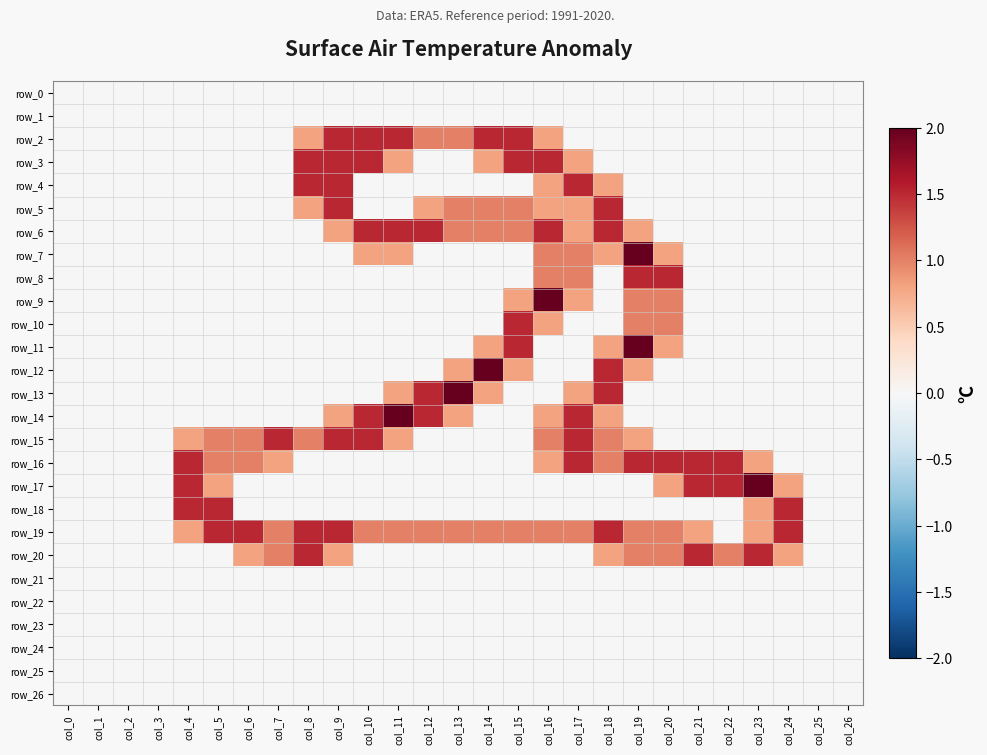

Reading right to left, transcribe all the data shown in this chart.

row_0: 0.0	0.0	0.0	0.0	0.0	0.0	0.0	0.0	0.0	0.0	0.0	0.0	0.0	0.0	0.0	0.0	0.0	0.0	0.0	0.0	0.0	0.0	0.0	0.0	0.0	0.0	0.0
row_1: 0.0	0.0	0.0	0.0	0.0	0.0	0.0	0.0	0.0	0.0	0.0	0.0	0.0	0.0	0.0	0.0	0.0	0.0	0.0	0.0	0.0	0.0	0.0	0.0	0.0	0.0	0.0
row_2: 0.0	0.0	0.0	0.0	0.0	0.0	0.0	0.0	0.0	0.0	0.8	1.5	1.5	1.0	1.0	1.5	1.5	1.5	0.8	0.0	0.0	0.0	0.0	0.0	0.0	0.0	0.0
row_3: 0.0	0.0	0.0	0.0	0.0	0.0	0.0	0.0	0.0	0.8	1.5	1.5	0.8	0.0	0.0	0.8	1.5	1.5	1.5	0.0	0.0	0.0	0.0	0.0	0.0	0.0	0.0
row_4: 0.0	0.0	0.0	0.0	0.0	0.0	0.0	0.0	0.8	1.5	0.8	0.0	0.0	0.0	0.0	0.0	0.0	1.5	1.5	0.0	0.0	0.0	0.0	0.0	0.0	0.0	0.0
row_5: 0.0	0.0	0.0	0.0	0.0	0.0	0.0	0.0	1.5	0.8	0.8	1.0	1.0	1.0	0.8	0.0	0.0	1.5	0.8	0.0	0.0	0.0	0.0	0.0	0.0	0.0	0.0
row_6: 0.0	0.0	0.0	0.0	0.0	0.0	0.0	0.8	1.5	0.8	1.5	1.0	1.0	1.0	1.5	1.5	1.5	0.8	0.0	0.0	0.0	0.0	0.0	0.0	0.0	0.0	0.0
row_7: 0.0	0.0	0.0	0.0	0.0	0.0	0.8	2.0	0.8	1.0	1.0	0.0	0.0	0.0	0.0	0.8	0.8	0.0	0.0	0.0	0.0	0.0	0.0	0.0	0.0	0.0	0.0
row_8: 0.0	0.0	0.0	0.0	0.0	0.0	1.5	1.5	0.0	1.0	1.0	0.0	0.0	0.0	0.0	0.0	0.0	0.0	0.0	0.0	0.0	0.0	0.0	0.0	0.0	0.0	0.0
row_9: 0.0	0.0	0.0	0.0	0.0	0.0	1.0	1.0	0.0	0.8	2.0	0.8	0.0	0.0	0.0	0.0	0.0	0.0	0.0	0.0	0.0	0.0	0.0	0.0	0.0	0.0	0.0
row_10: 0.0	0.0	0.0	0.0	0.0	0.0	1.0	1.0	0.0	0.0	0.8	1.5	0.0	0.0	0.0	0.0	0.0	0.0	0.0	0.0	0.0	0.0	0.0	0.0	0.0	0.0	0.0
row_11: 0.0	0.0	0.0	0.0	0.0	0.0	0.8	2.0	0.8	0.0	0.0	1.5	0.8	0.0	0.0	0.0	0.0	0.0	0.0	0.0	0.0	0.0	0.0	0.0	0.0	0.0	0.0
row_12: 0.0	0.0	0.0	0.0	0.0	0.0	0.0	0.8	1.5	0.0	0.0	0.8	2.0	0.8	0.0	0.0	0.0	0.0	0.0	0.0	0.0	0.0	0.0	0.0	0.0	0.0	0.0
row_13: 0.0	0.0	0.0	0.0	0.0	0.0	0.0	0.0	1.5	0.8	0.0	0.0	0.8	2.0	1.5	0.8	0.0	0.0	0.0	0.0	0.0	0.0	0.0	0.0	0.0	0.0	0.0
row_14: 0.0	0.0	0.0	0.0	0.0	0.0	0.0	0.0	0.8	1.5	0.8	0.0	0.0	0.8	1.5	2.0	1.5	0.8	0.0	0.0	0.0	0.0	0.0	0.0	0.0	0.0	0.0
row_15: 0.0	0.0	0.0	0.0	0.0	0.0	0.0	0.8	1.0	1.5	1.0	0.0	0.0	0.0	0.0	0.8	1.5	1.5	1.0	1.5	1.0	1.0	0.8	0.0	0.0	0.0	0.0
row_16: 0.0	0.0	0.0	0.8	1.5	1.5	1.5	1.5	1.0	1.5	0.8	0.0	0.0	0.0	0.0	0.0	0.0	0.0	0.0	0.8	1.0	1.0	1.5	0.0	0.0	0.0	0.0
row_17: 0.0	0.0	0.8	2.0	1.5	1.5	0.8	0.0	0.0	0.0	0.0	0.0	0.0	0.0	0.0	0.0	0.0	0.0	0.0	0.0	0.0	0.8	1.5	0.0	0.0	0.0	0.0
row_18: 0.0	0.0	1.5	0.8	0.0	0.0	0.0	0.0	0.0	0.0	0.0	0.0	0.0	0.0	0.0	0.0	0.0	0.0	0.0	0.0	0.0	1.5	1.5	0.0	0.0	0.0	0.0
row_19: 0.0	0.0	1.5	0.8	0.0	0.8	1.0	1.0	1.5	1.0	1.0	1.0	1.0	1.0	1.0	1.0	1.0	1.5	1.5	1.0	1.5	1.5	0.8	0.0	0.0	0.0	0.0
row_20: 0.0	0.0	0.8	1.5	1.0	1.5	1.0	1.0	0.8	0.0	0.0	0.0	0.0	0.0	0.0	0.0	0.0	0.8	1.5	1.0	0.8	0.0	0.0	0.0	0.0	0.0	0.0
row_21: 0.0	0.0	0.0	0.0	0.0	0.0	0.0	0.0	0.0	0.0	0.0	0.0	0.0	0.0	0.0	0.0	0.0	0.0	0.0	0.0	0.0	0.0	0.0	0.0	0.0	0.0	0.0
row_22: 0.0	0.0	0.0	0.0	0.0	0.0	0.0	0.0	0.0	0.0	0.0	0.0	0.0	0.0	0.0	0.0	0.0	0.0	0.0	0.0	0.0	0.0	0.0	0.0	0.0	0.0	0.0
row_23: 0.0	0.0	0.0	0.0	0.0	0.0	0.0	0.0	0.0	0.0	0.0	0.0	0.0	0.0	0.0	0.0	0.0	0.0	0.0	0.0	0.0	0.0	0.0	0.0	0.0	0.0	0.0
row_24: 0.0	0.0	0.0	0.0	0.0	0.0	0.0	0.0	0.0	0.0	0.0	0.0	0.0	0.0	0.0	0.0	0.0	0.0	0.0	0.0	0.0	0.0	0.0	0.0	0.0	0.0	0.0
row_25: 0.0	0.0	0.0	0.0	0.0	0.0	0.0	0.0	0.0	0.0	0.0	0.0	0.0	0.0	0.0	0.0	0.0	0.0	0.0	0.0	0.0	0.0	0.0	0.0	0.0	0.0	0.0
row_26: 0.0	0.0	0.0	0.0	0.0	0.0	0.0	0.0	0.0	0.0	0.0	0.0	0.0	0.0	0.0	0.0	0.0	0.0	0.0	0.0	0.0	0.0	0.0	0.0	0.0	0.0	0.0